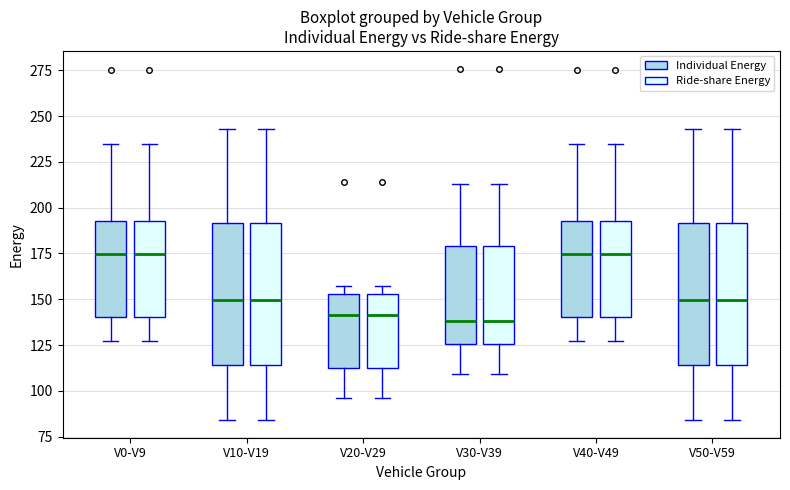

Where does the upper whisker of the box for V40-V49 (Individual Energy) end on the y-axis? The values are not printed on the chart, so give them approximately, as read against the axis.

235